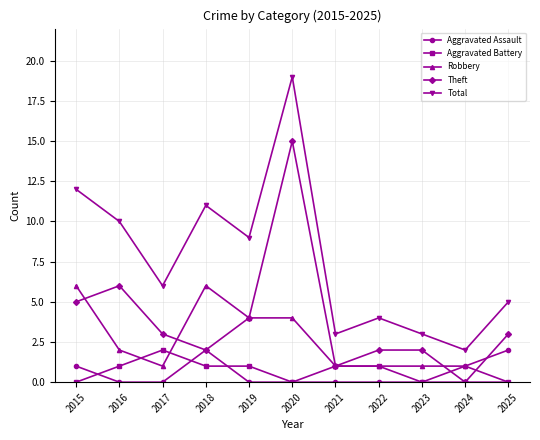

What is the total value across all series at 2017?

12